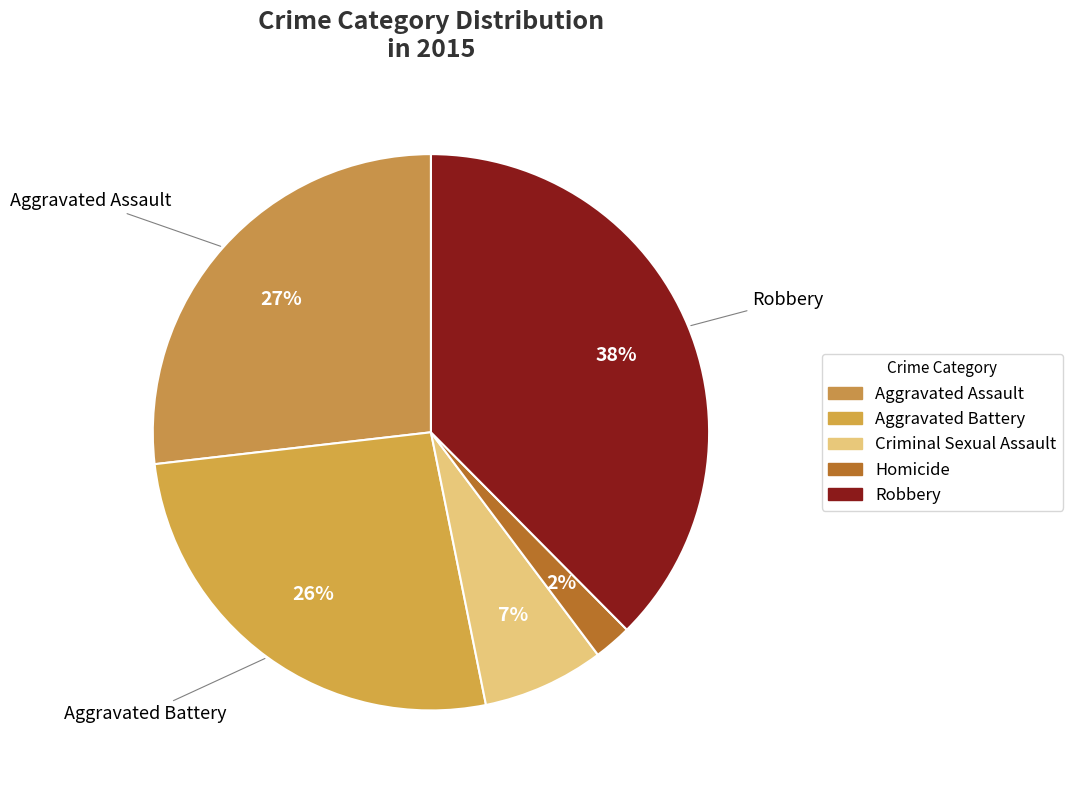

What percentage is the Criminal Sexual Assault slice, to the nearest percent?

7%